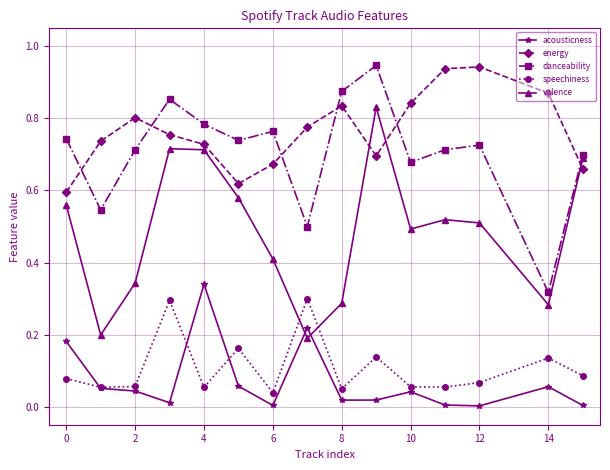

Is this an area chart (filled region under the line)?

No